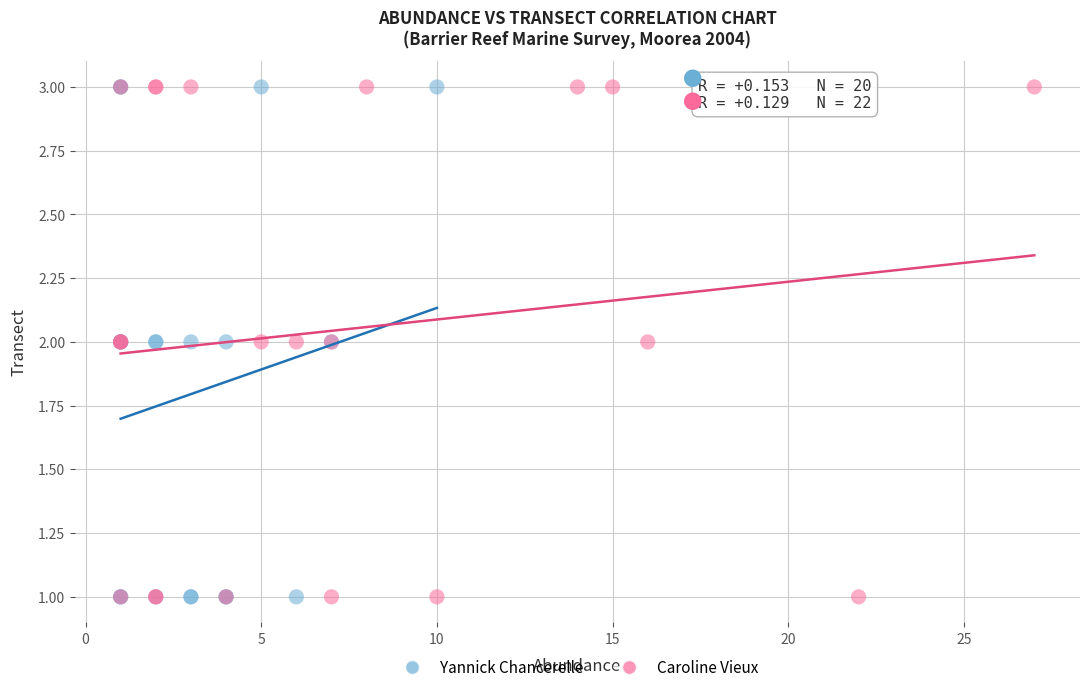

What are all the series names shown in the legend?

Yannick Chancerelle, Caroline Vieux